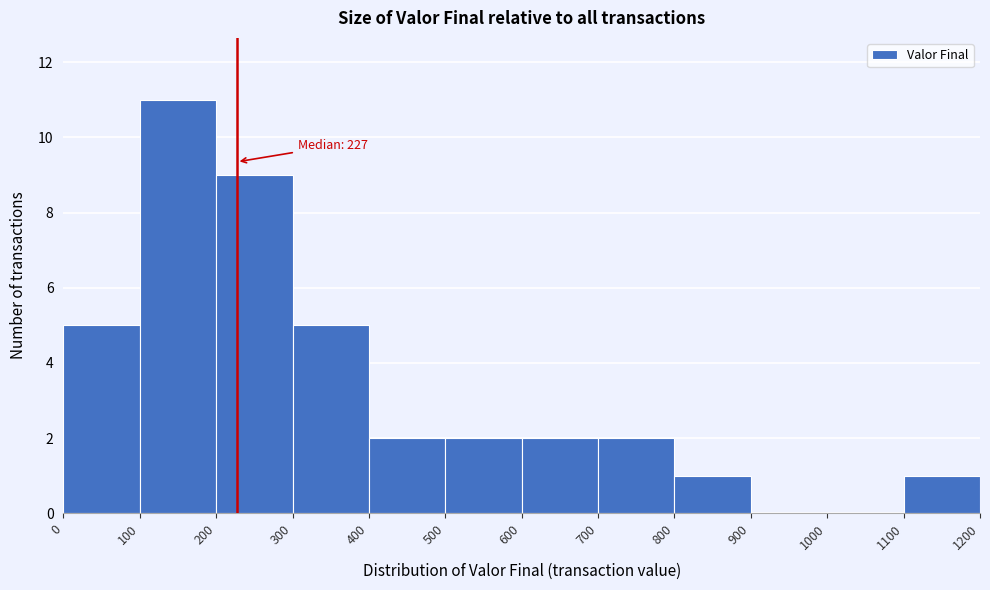

Which range on the x-axis has the tallest bar?

100 to 200